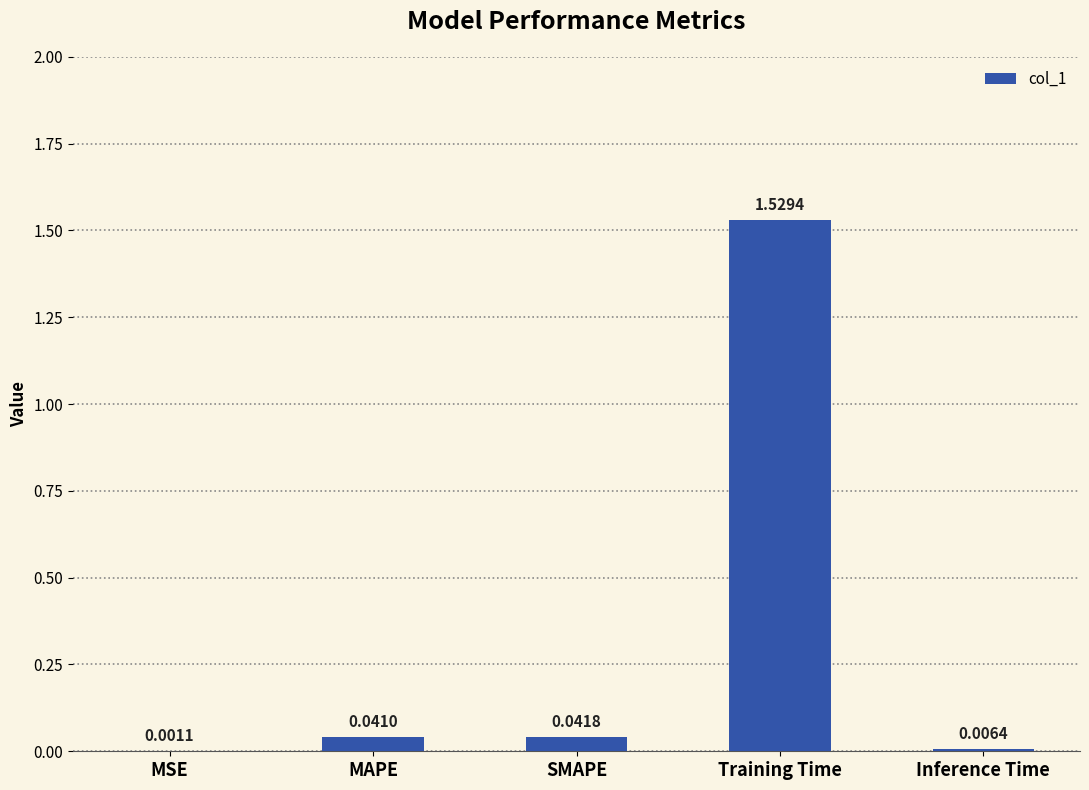

At which category does the chart reach its peak across all series?

Training Time